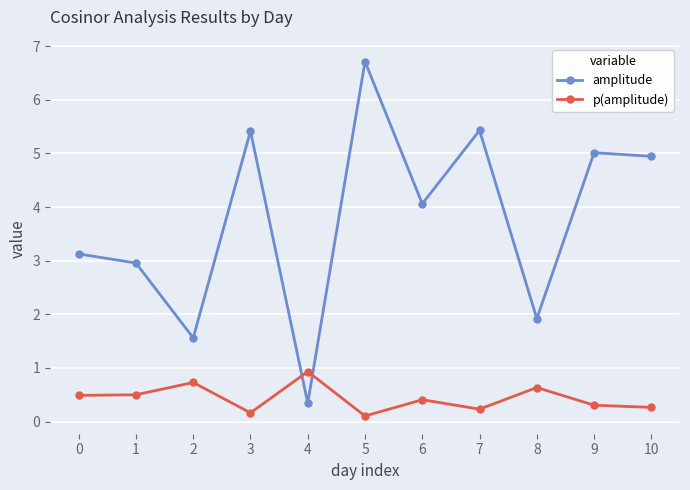

How many data points in amplitude are above 4?

6